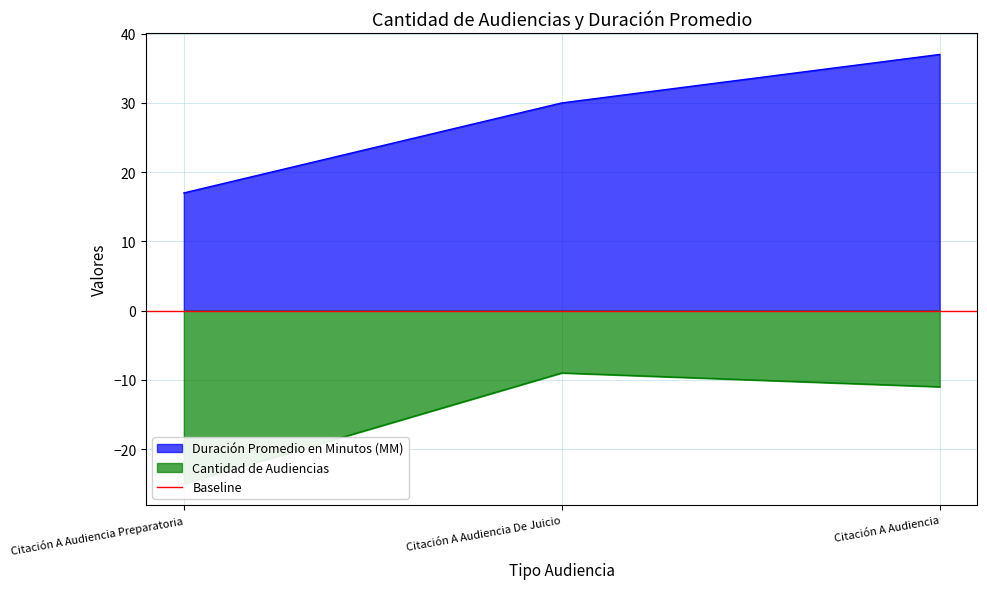

What is the difference between the highest and lowest values at Citación A Audiencia Preparatoria?

42